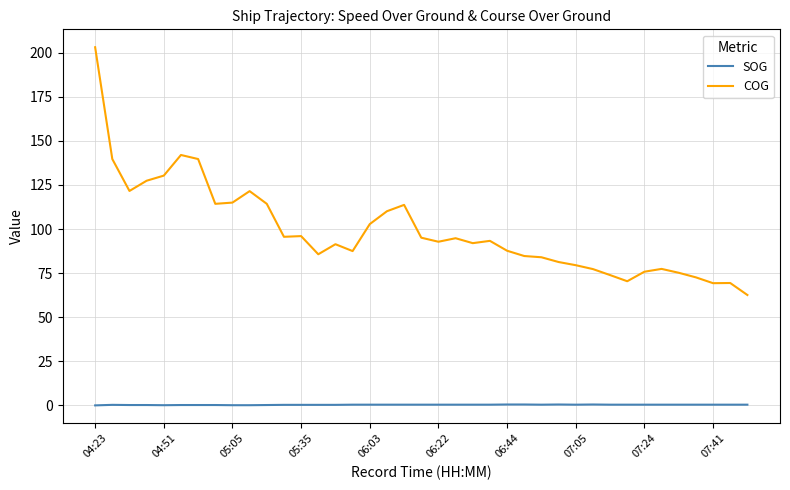

What is the difference between the maximum and minimum values in the COG series?

140.5